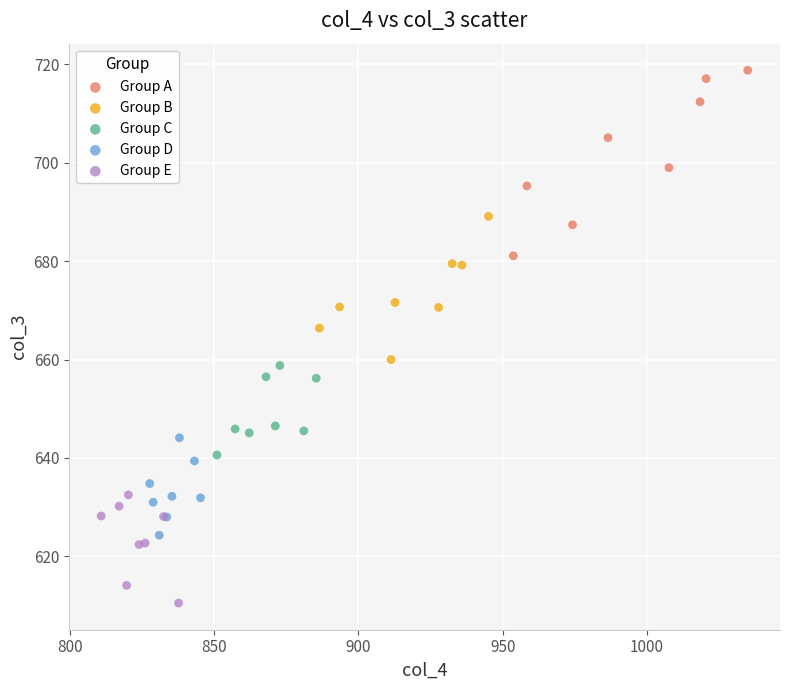

Which series reaches the maximum Y coordinate?

Group A